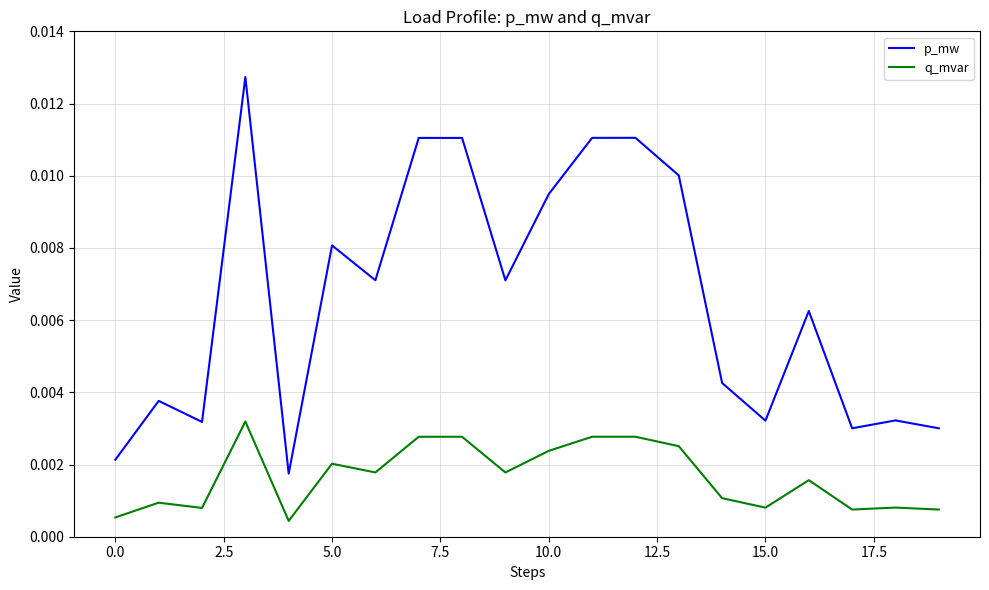

Which series has the largest range (max minus min)?

p_mw